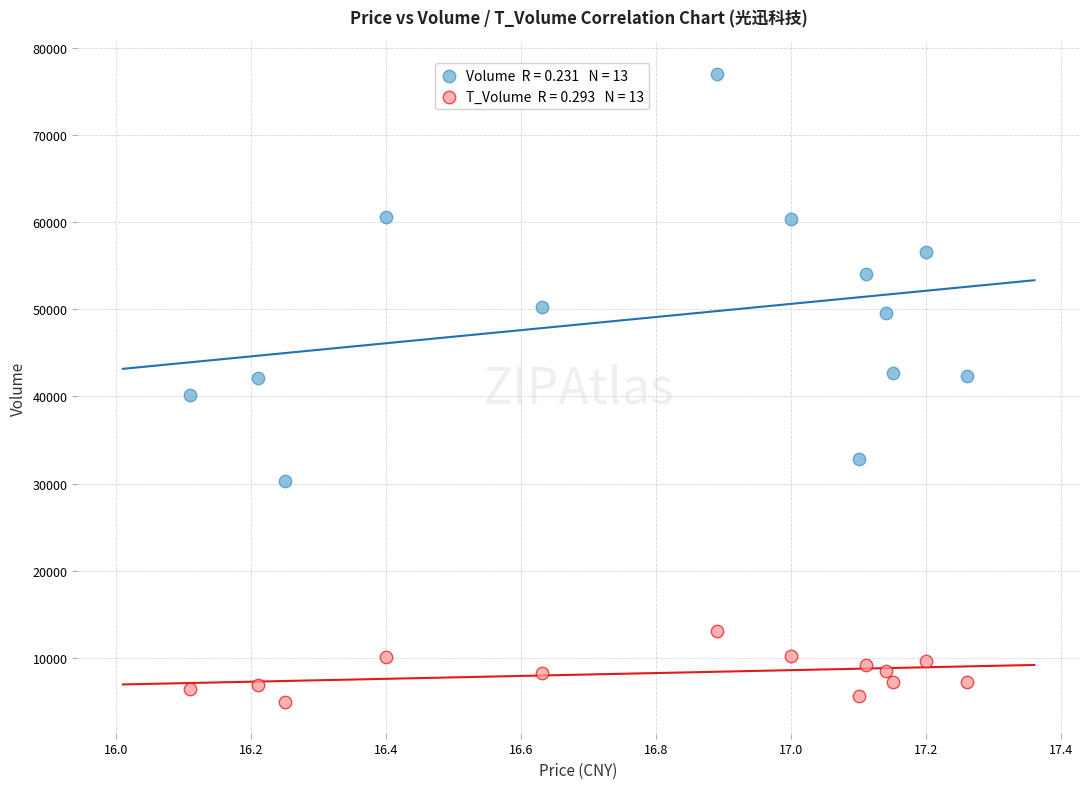

Across all data points, what is the range of Y values (max minus min)?

72075